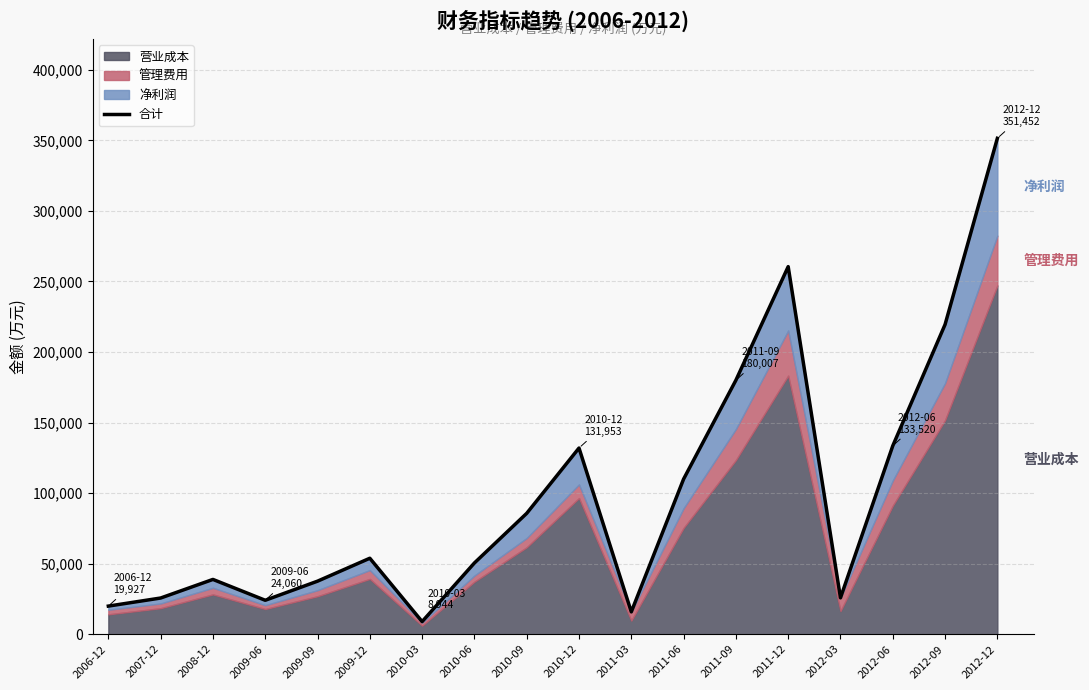

Rank the categories by value from lowest to highest.

2010-03, 2011-03, 2006-12, 2009-06, 2007-12, 2012-03, 2009-09, 2008-12, 2010-06, 2009-12, 2010-09, 2011-06, 2010-12, 2012-06, 2011-09, 2012-09, 2011-12, 2012-12